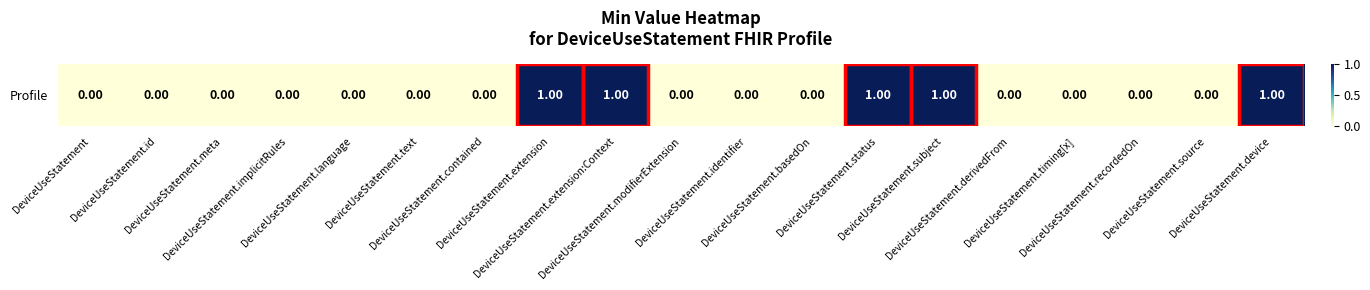

The value at DeviceUseStatement.contained is 0. True or false?

False